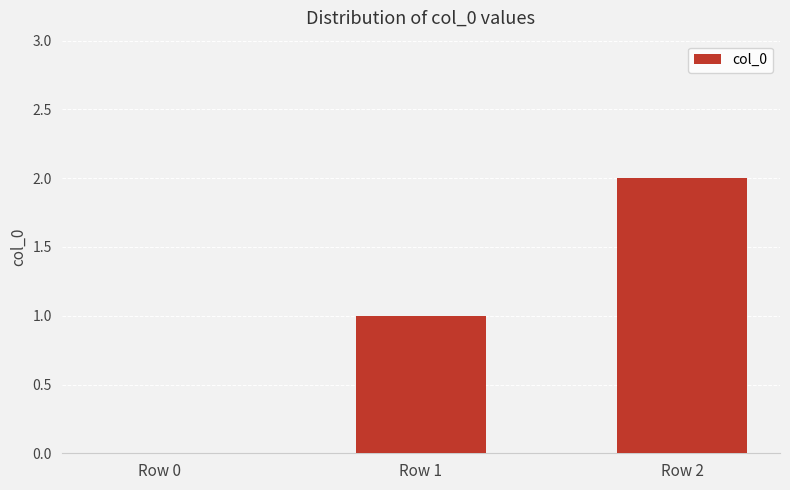

What is the approximate value at Row 2?

2